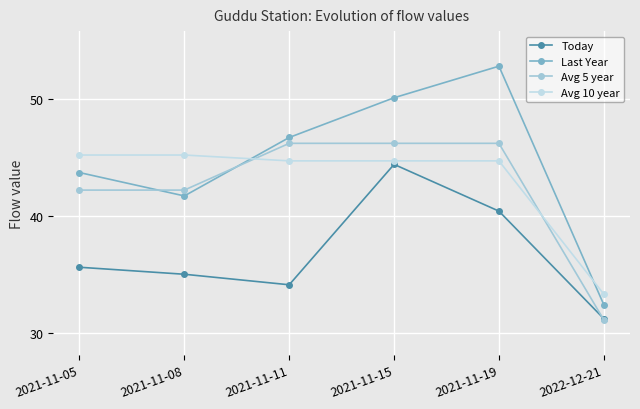

Is it true that Avg 5 year equals 31.1 at 2022-12-21?

True